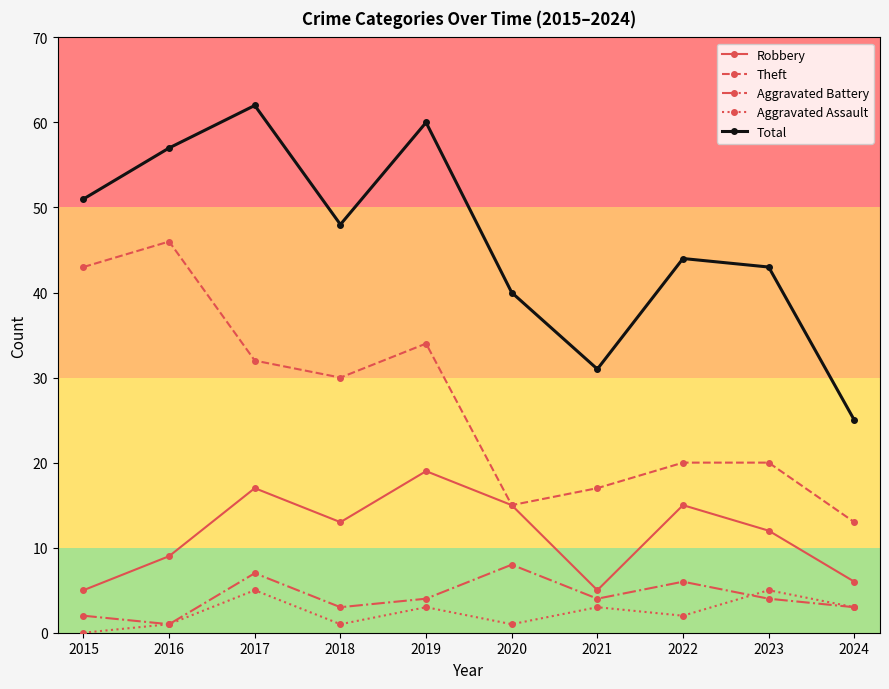

True or false: Aggravated Battery has a value of 2 at 2015.

True